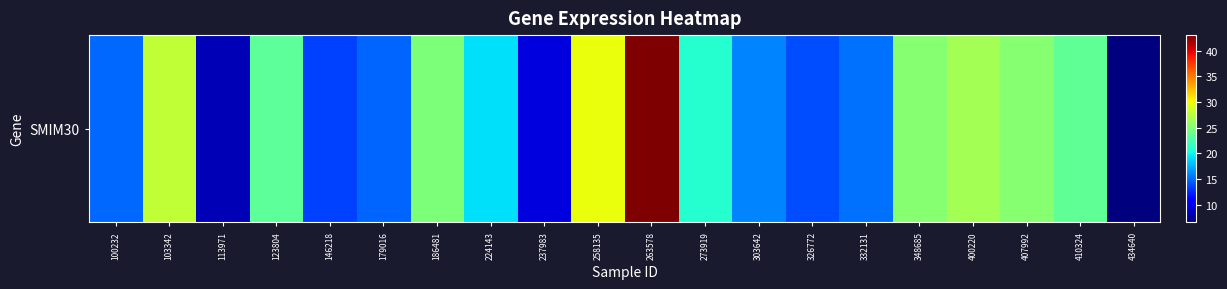

How many data points are less than 20?

10